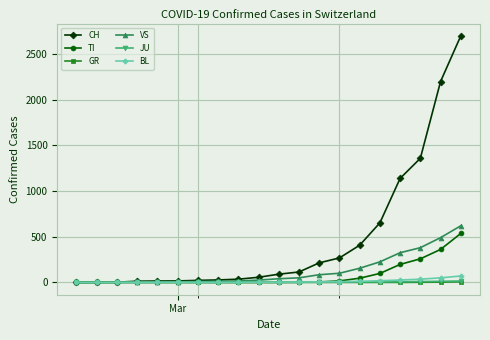

Which series has the largest total across all categories?

CH